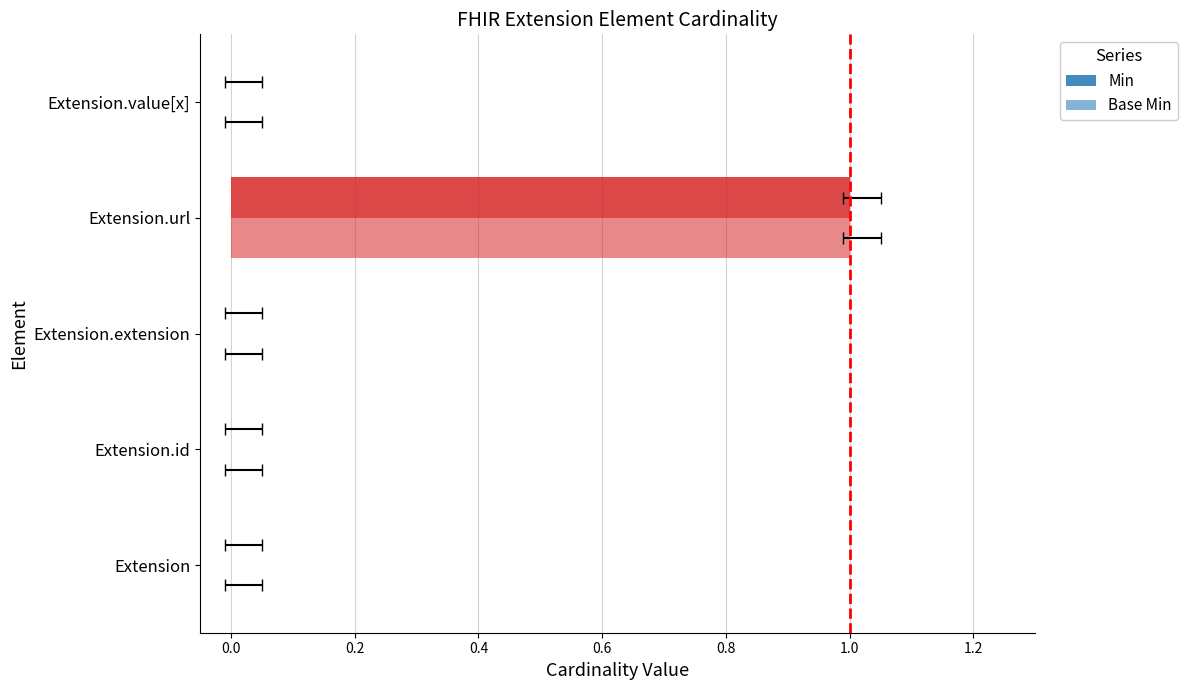

List the series in order of their peak value, highest first.

Min, Base Min